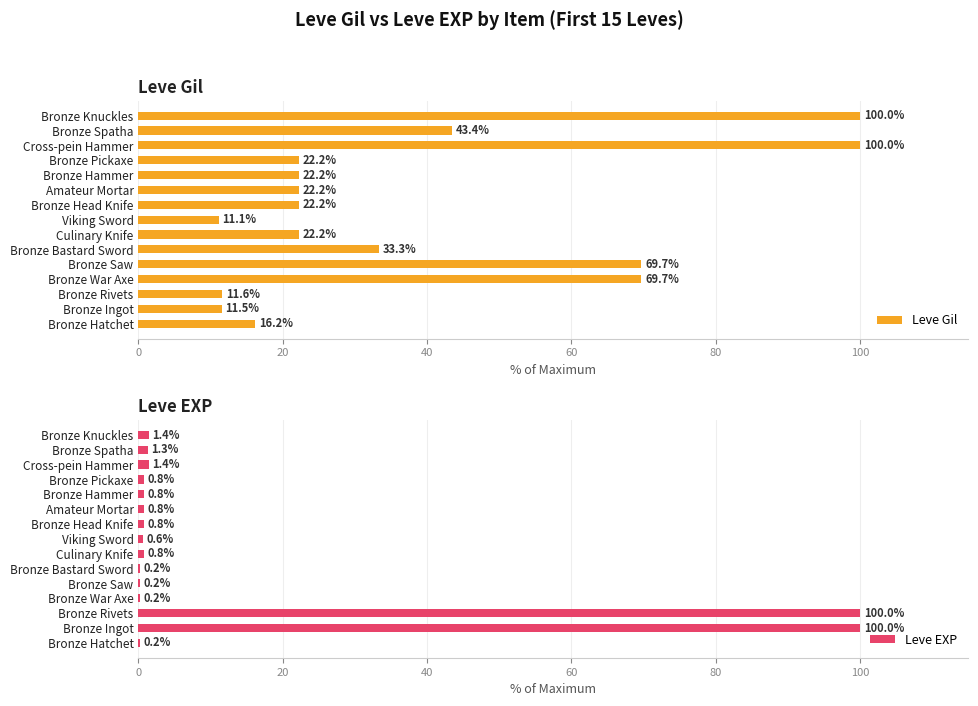

What is the average value of the Leve Gil series?

38.5